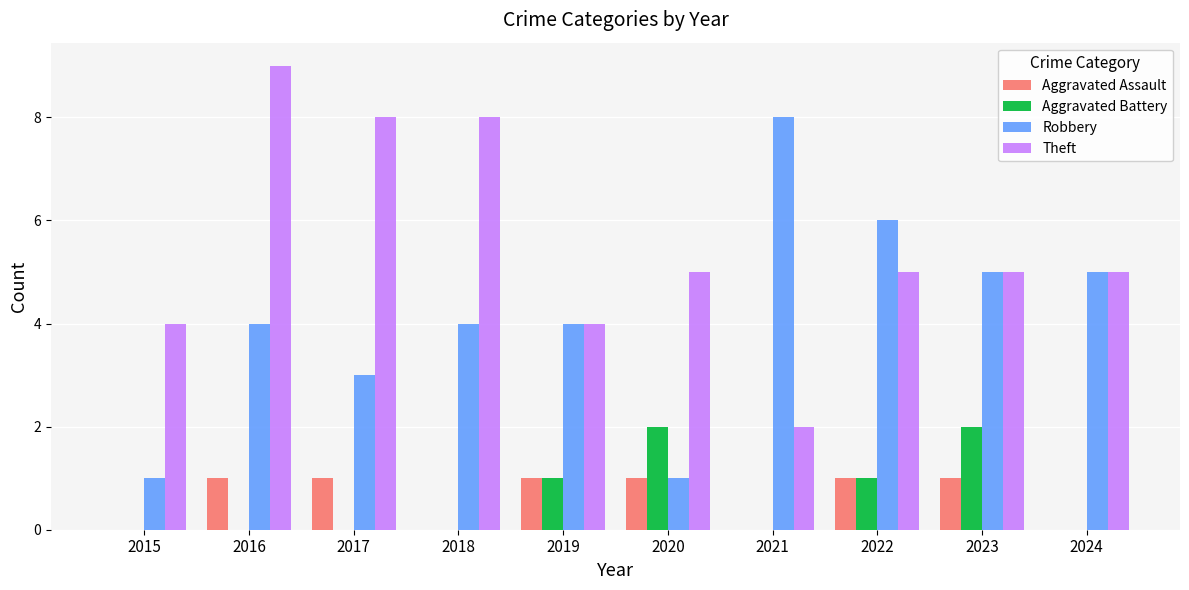

Which label corresponds to the largest value in the chart?

2016